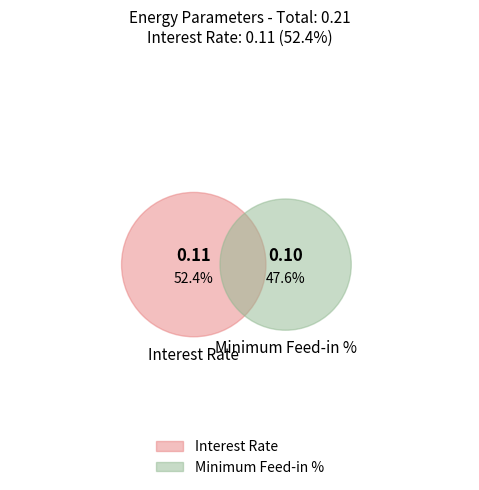

Which slice is the smallest?

Minimum Feed-in %